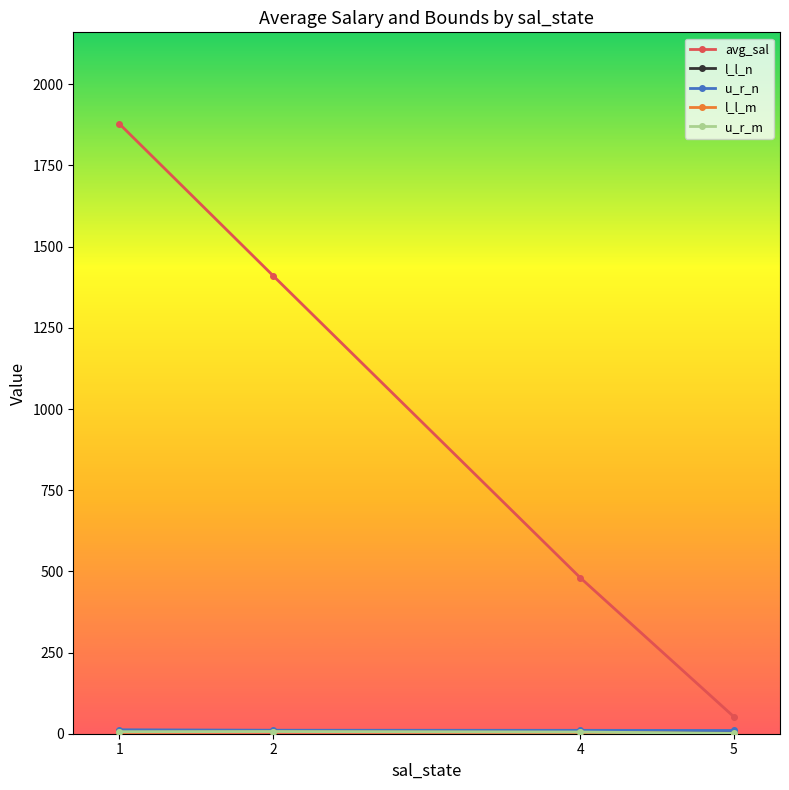

What is the maximum value shown in the chart?

1878.4